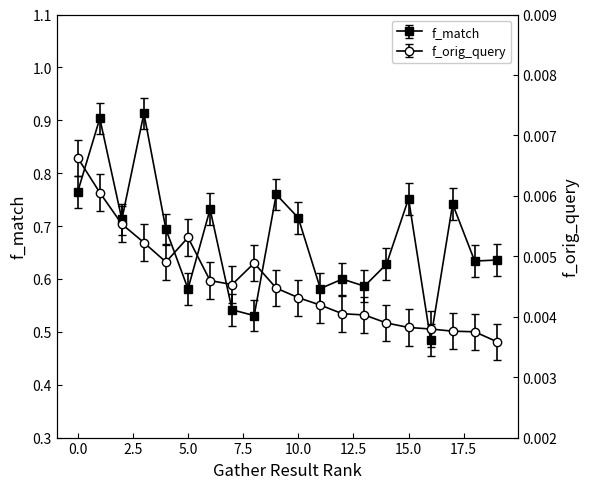

True or false: f_orig_query has a value of 0.0 at 4.

False